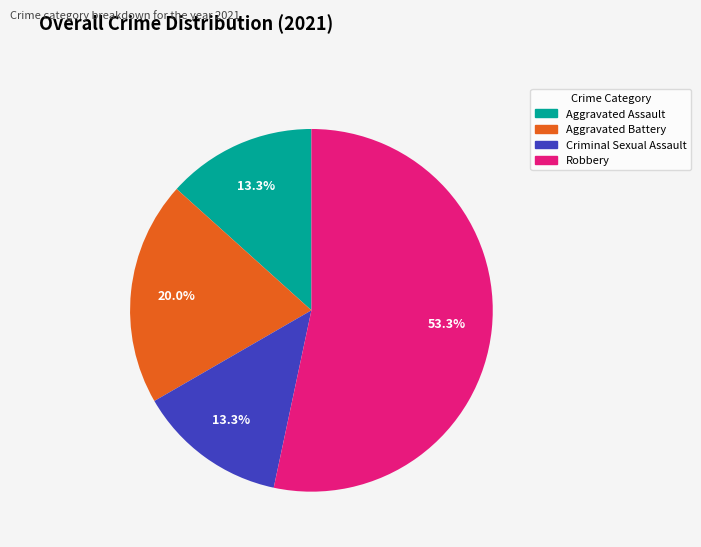

To the nearest percent, what percentage of the pie is Robbery?

53%